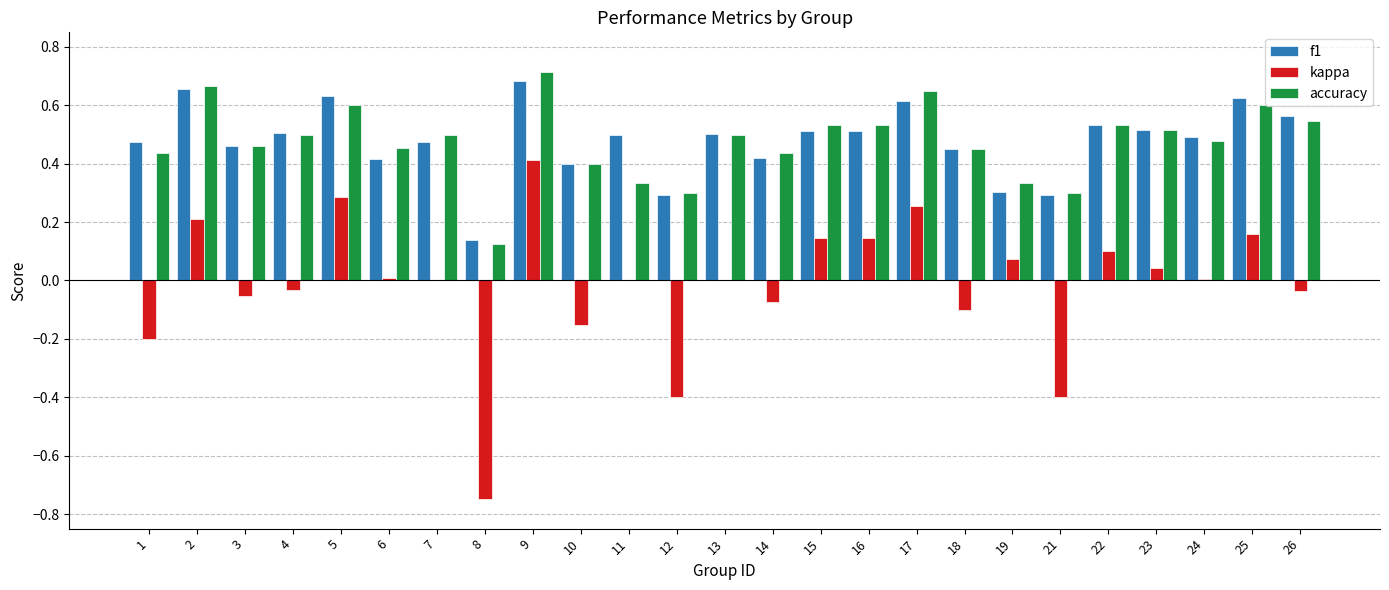

Which label corresponds to the largest value in the chart?

9